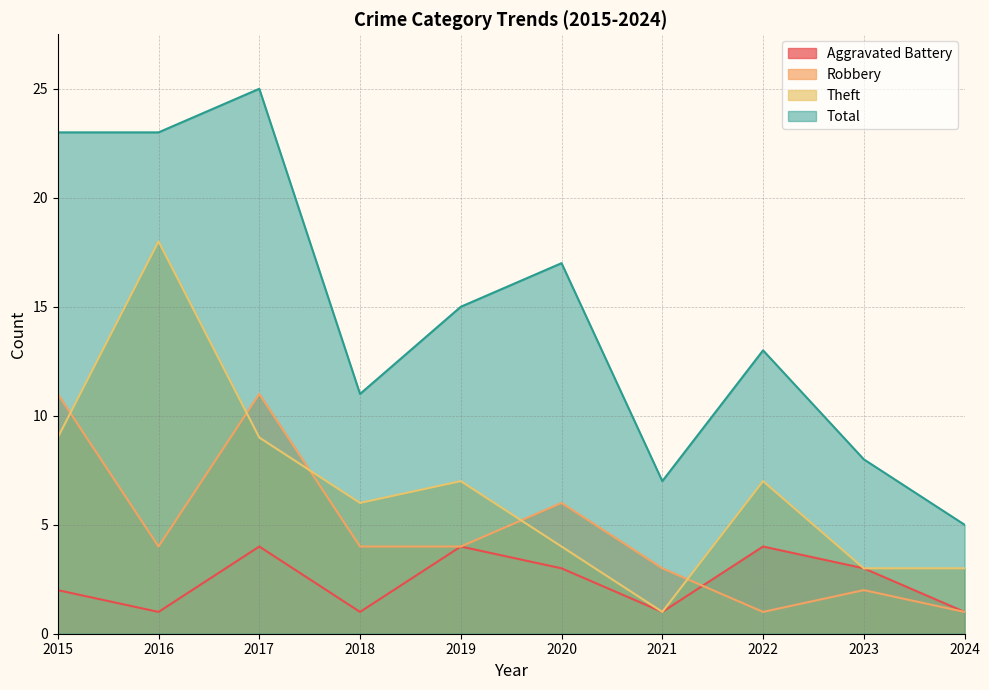

What is the minimum value shown in the chart?

1